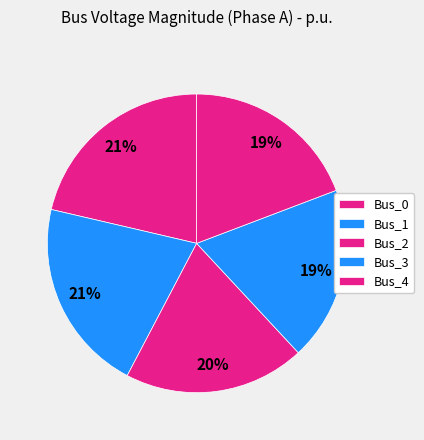

Between Bus_1 and Bus_3, which is larger?

Bus_1